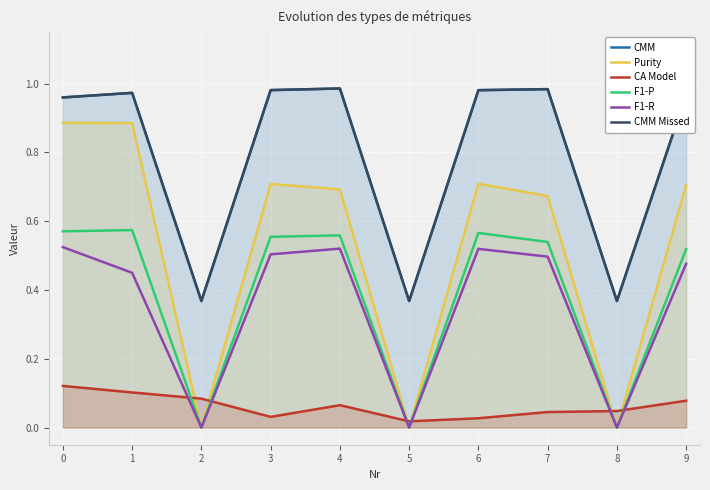

At which label does F1-R reach its minimum?

2